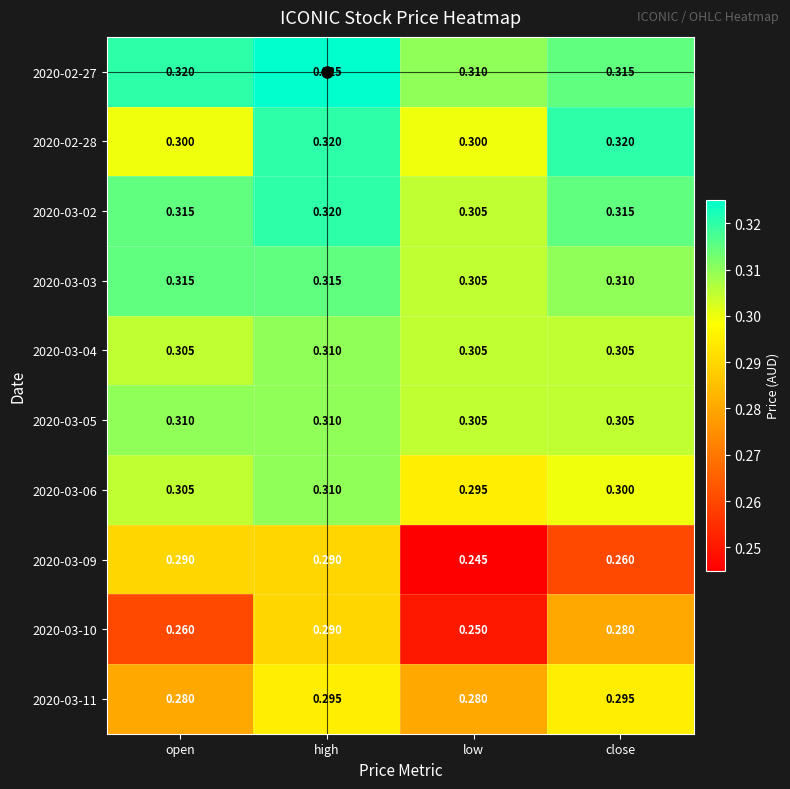

List the labels in order of 2020-03-10 value, largest first.

high, close, open, low